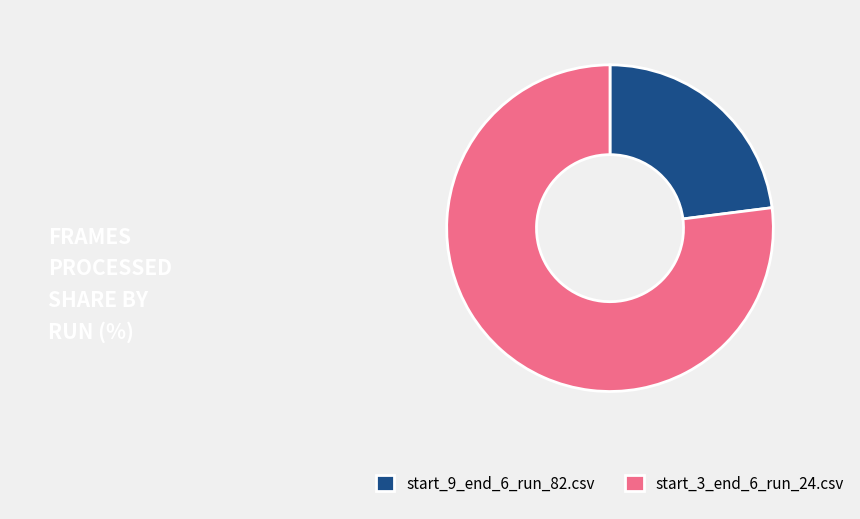

Combined, do start_3_end_6_run_24.csv and start_9_end_6_run_82.csv account for over 50%?

Yes